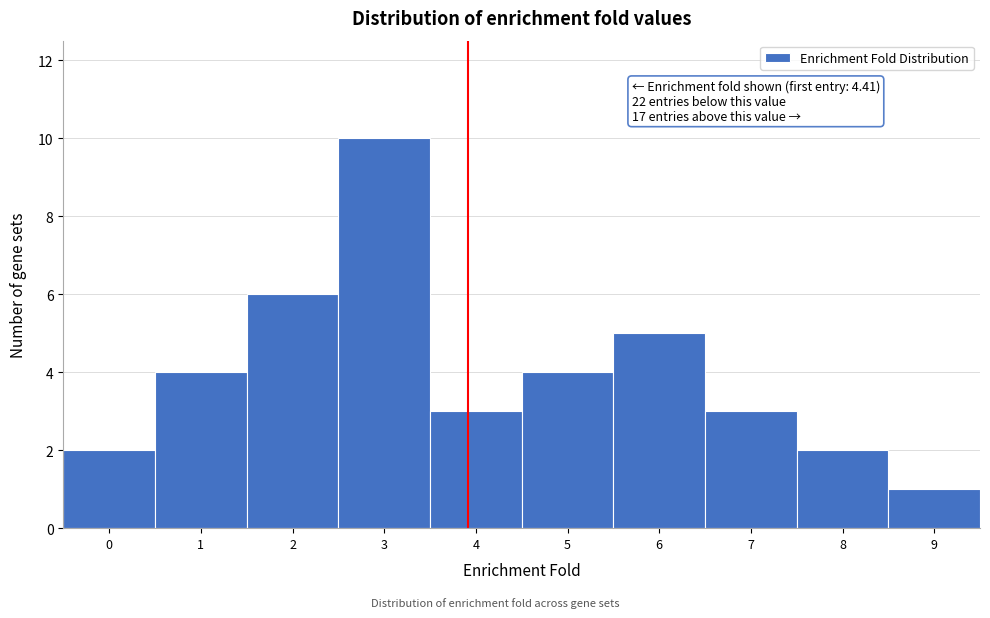

Reading right to left, list all the values displayed in this chart.

1	2	3	5	4	3	10	6	4	2